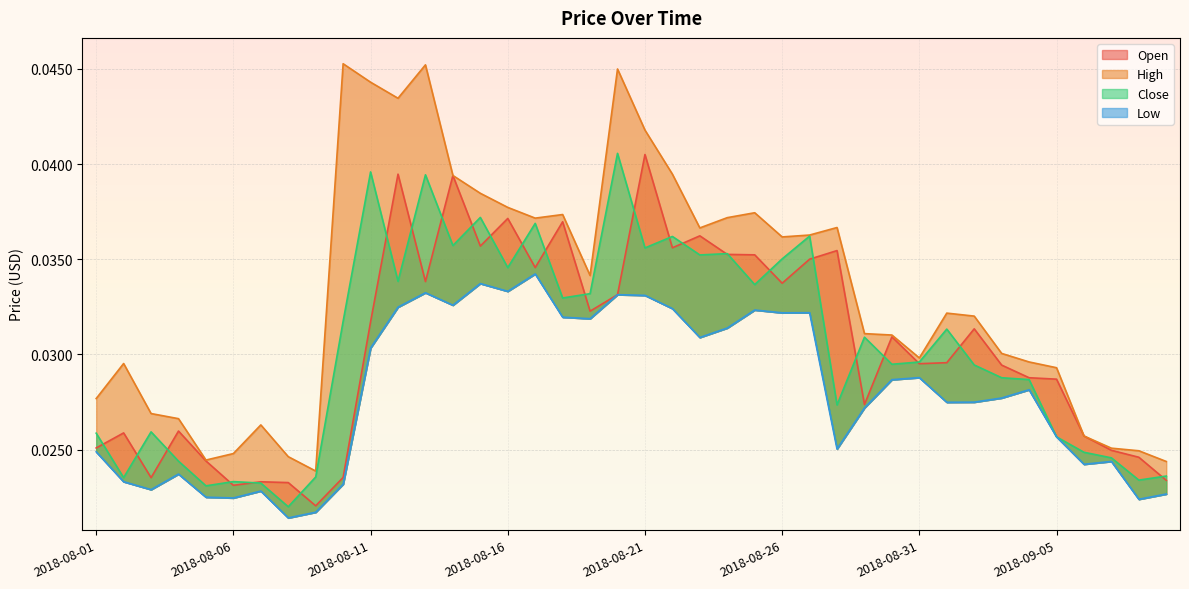

At which category is the sum across all series the highest?

2018-08-20